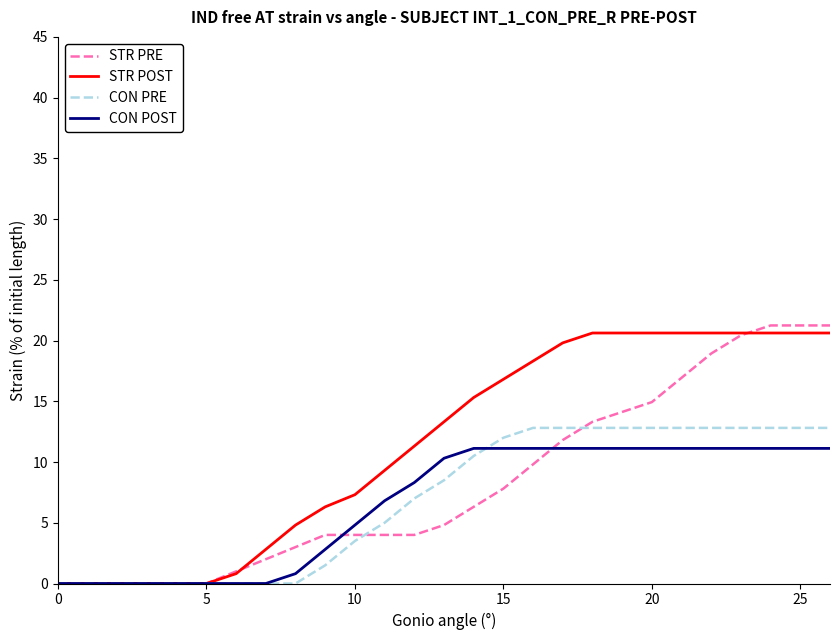

Which series has the largest total across all categories?

STR POST